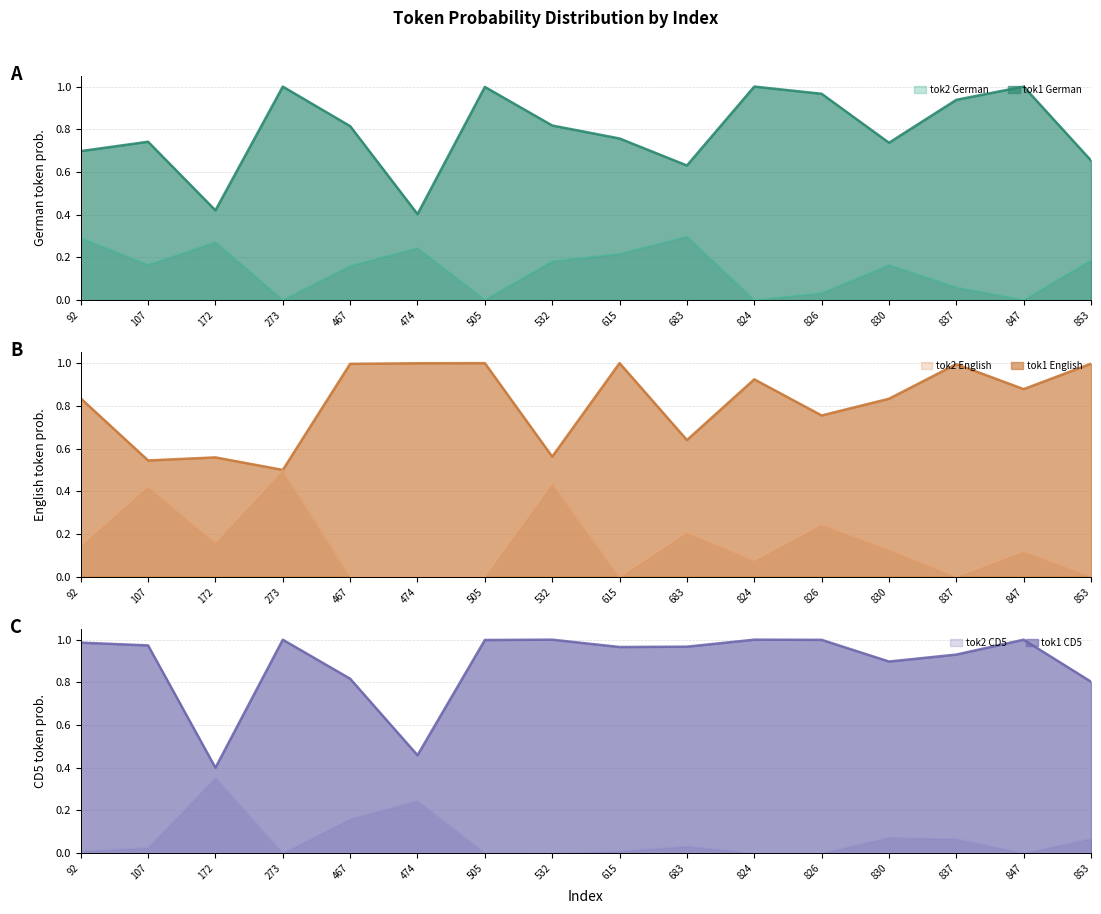

At which category does the chart reach its peak across all series?

615